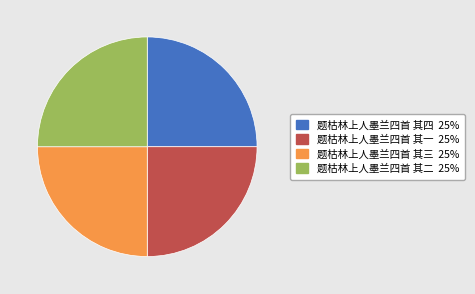

Does 题枯林上人墨兰四首 其一 account for over 50% of the chart?

No